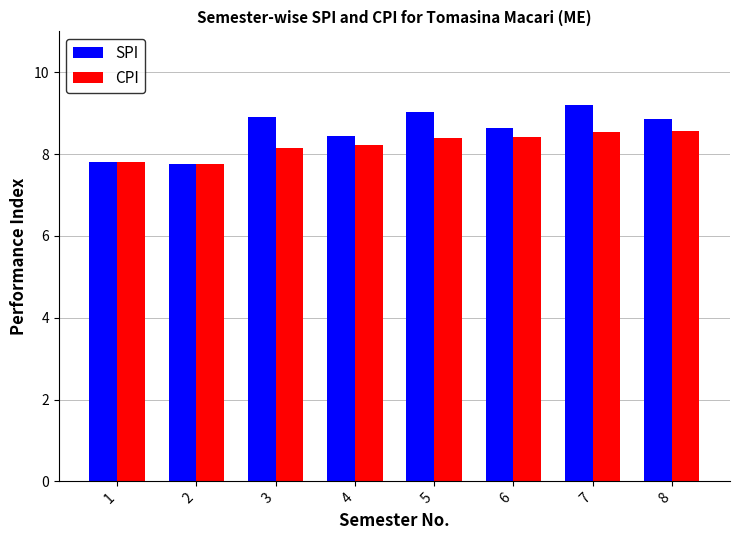

Is it true that SPI equals 8.7 at 6?

True